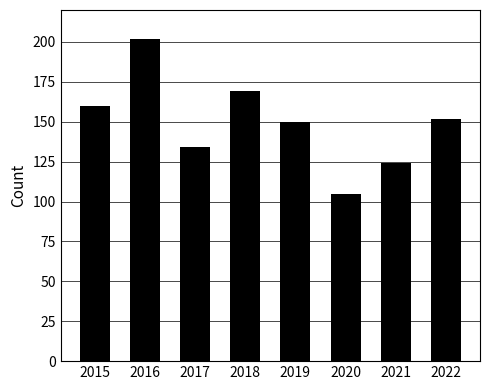

List the labels in order of value, smallest first.

2020, 2021, 2017, 2019, 2022, 2015, 2018, 2016